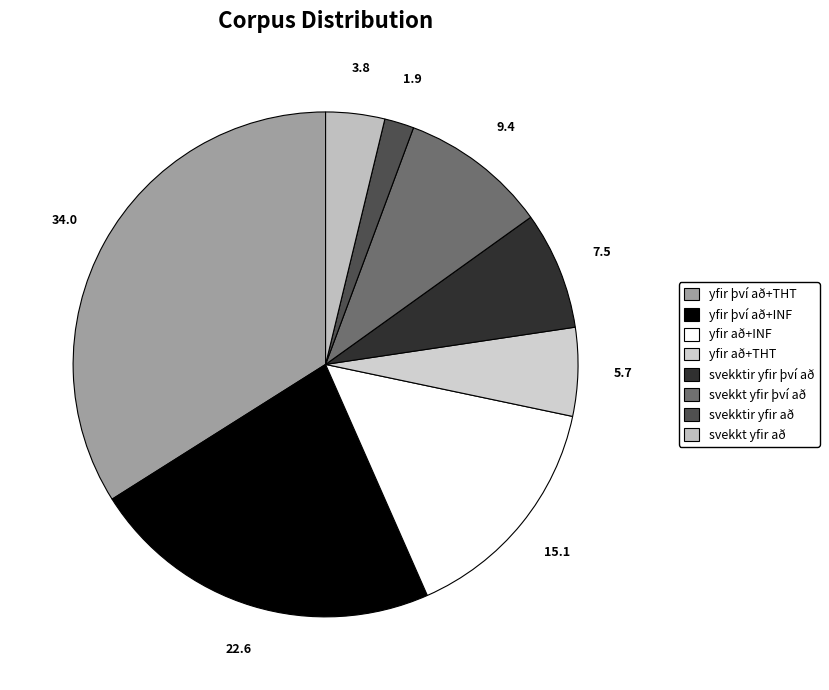

Is yfir því að+INF the majority of the pie?

No